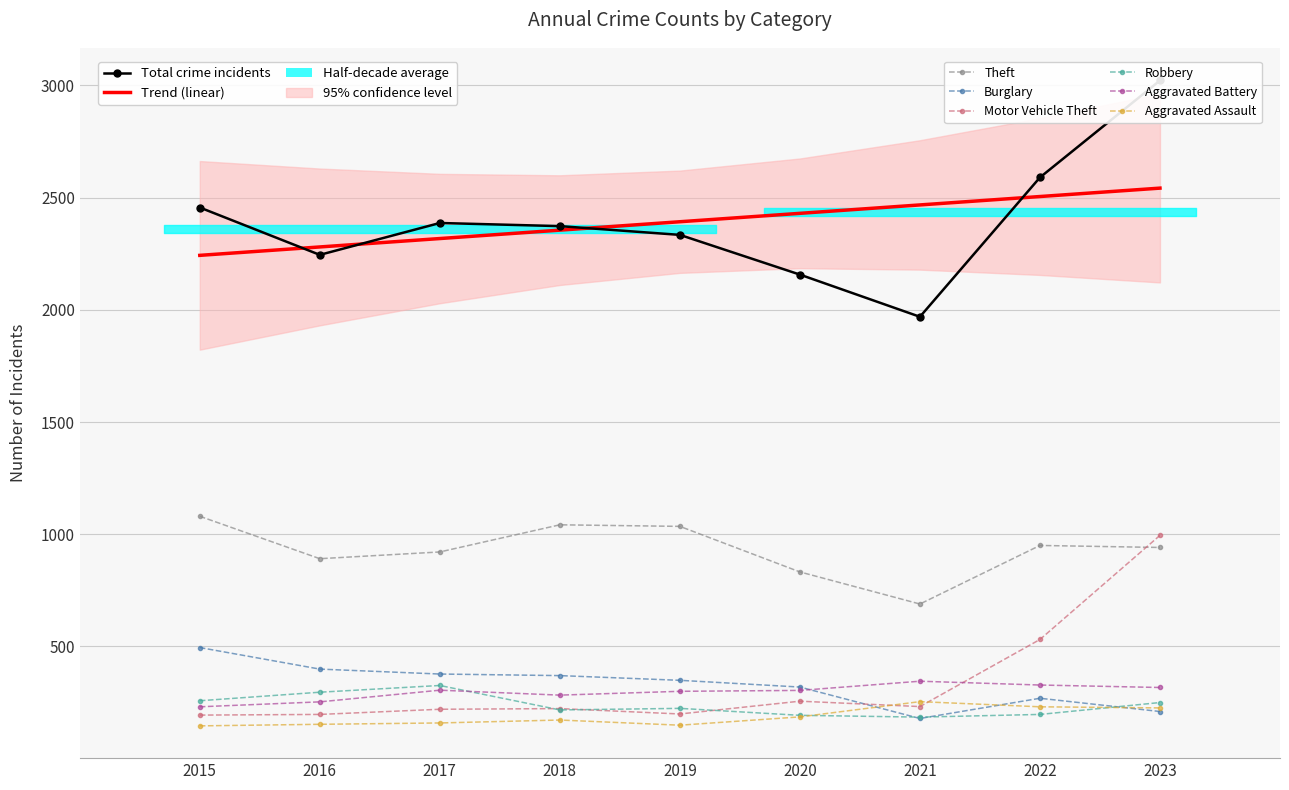

How many categories are shown in the chart?

9